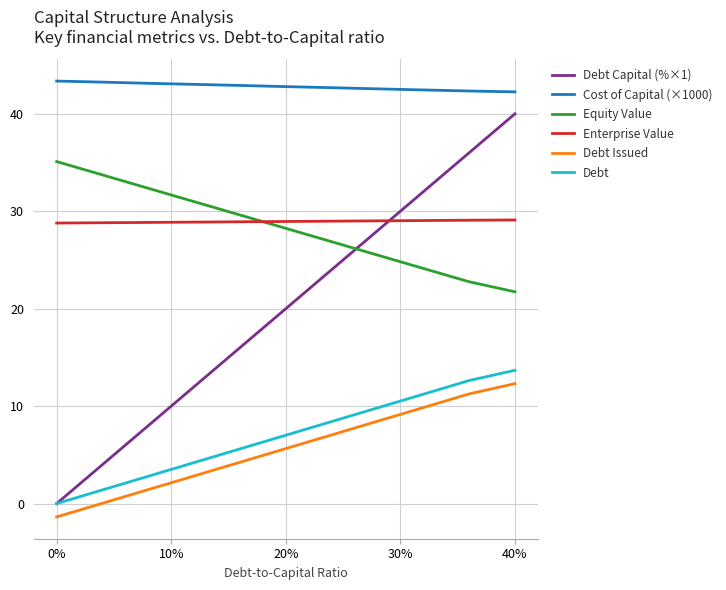

Which series has the largest range (max minus min)?

Debt Capital (%×1)